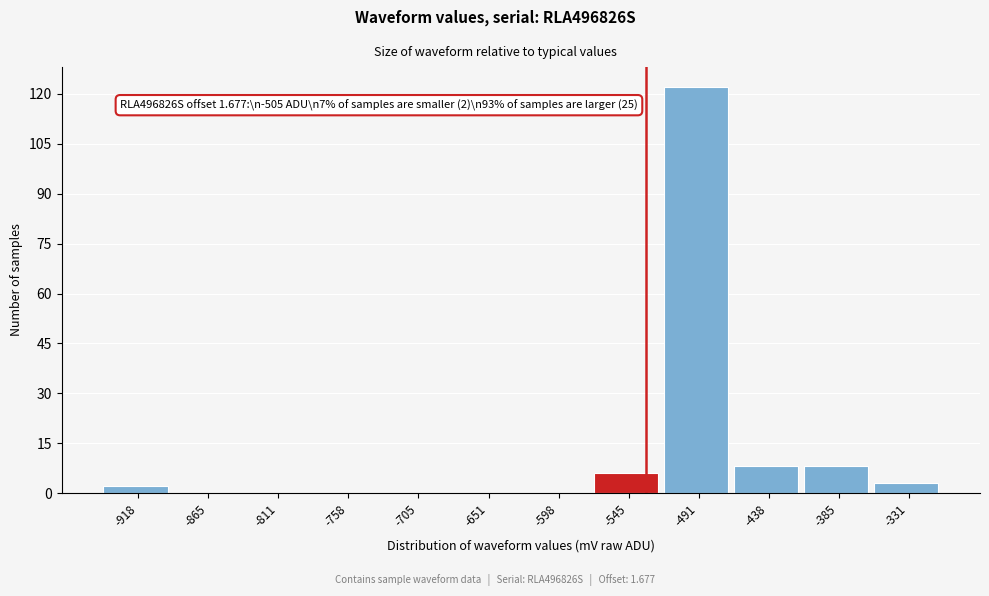

Reading left to right, list all the values displayed in this chart.

-918=2	-865=0	-811=0	-758=0	-705=0	-651=0	-598=0	-545=6	-491=122	-438=8	-385=8	-331=3